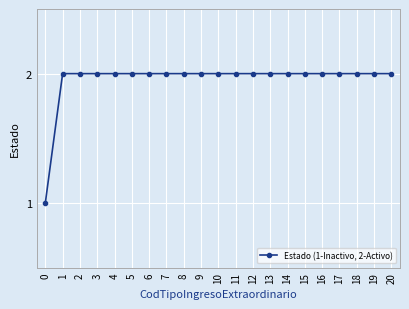

What is the maximum value shown in the chart?

2